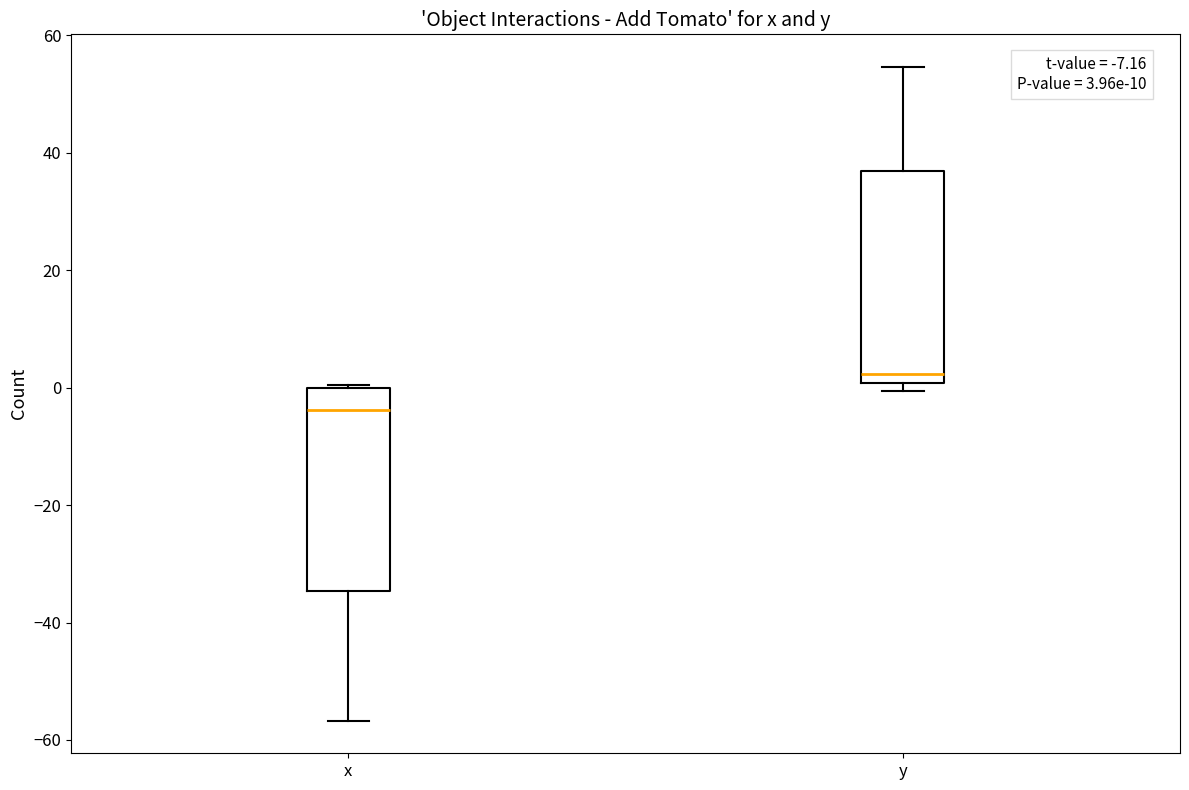

Which box's median line is the lowest?

x